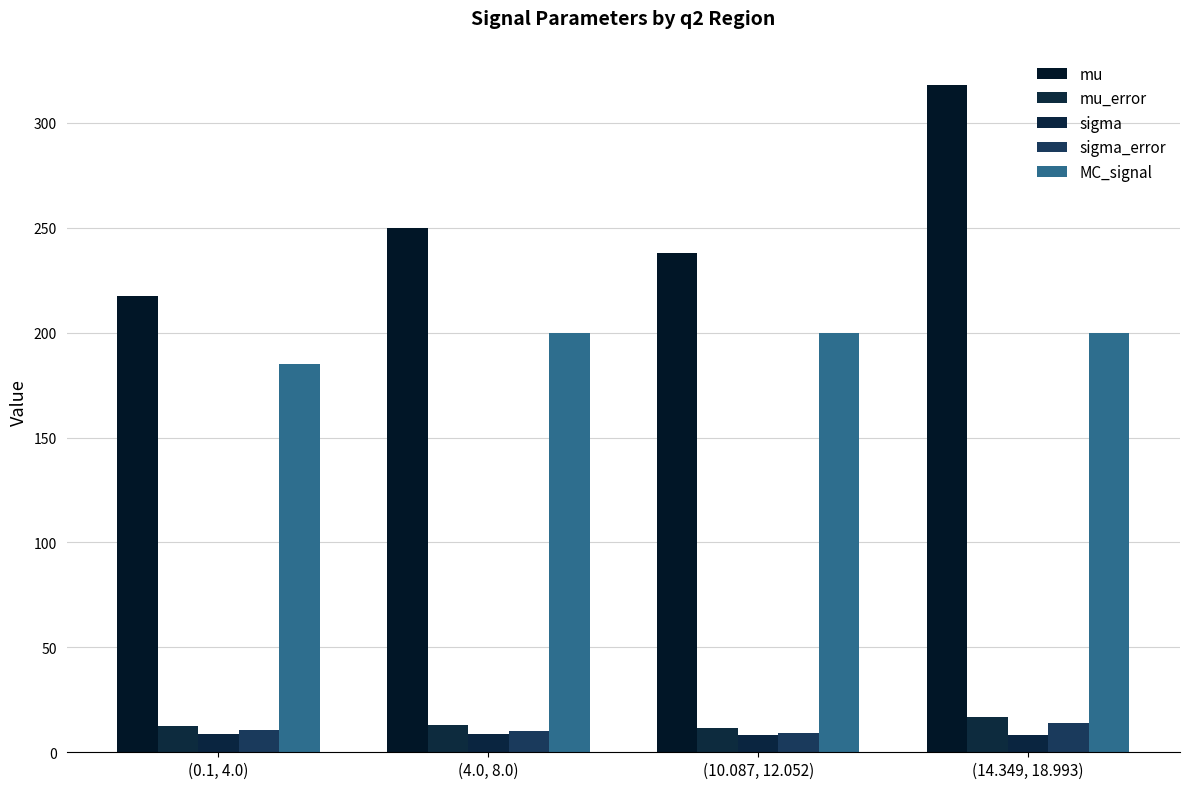

List the labels in order of MC_signal value, smallest first.

(0.1, 4.0), (4.0, 8.0), (10.087, 12.052), (14.349, 18.993)